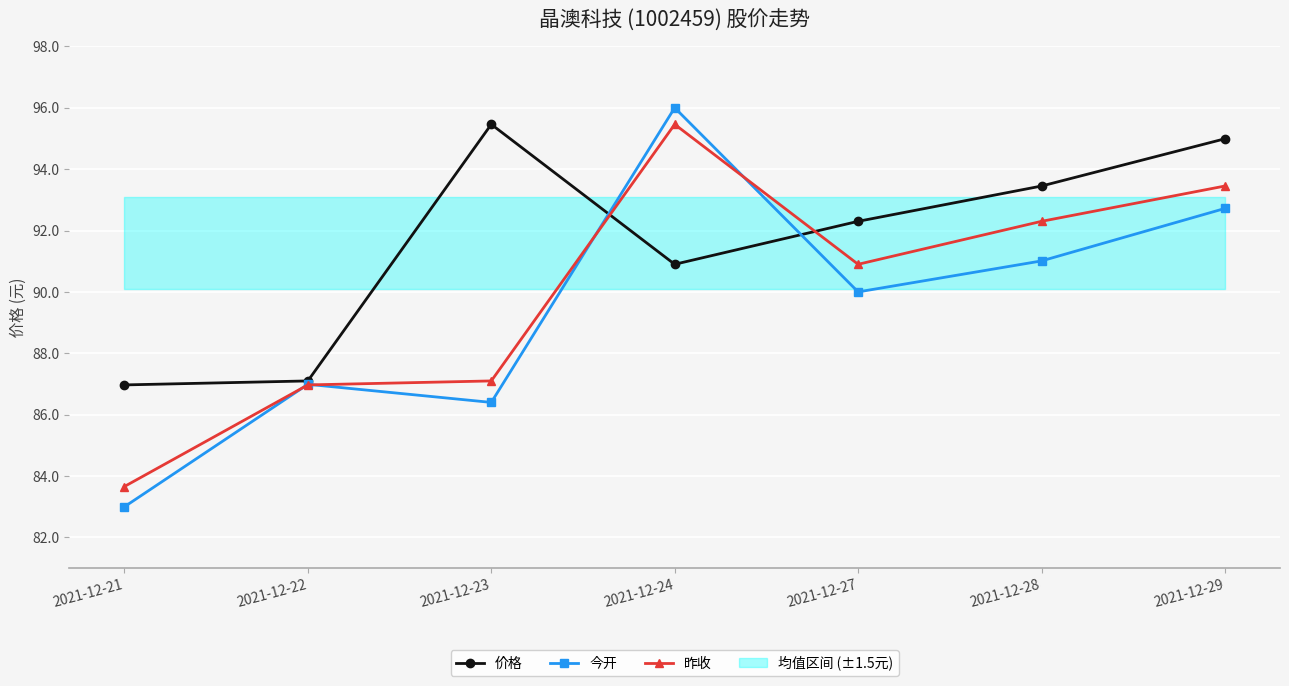

At how many categories does at least one series exceed 94?

3